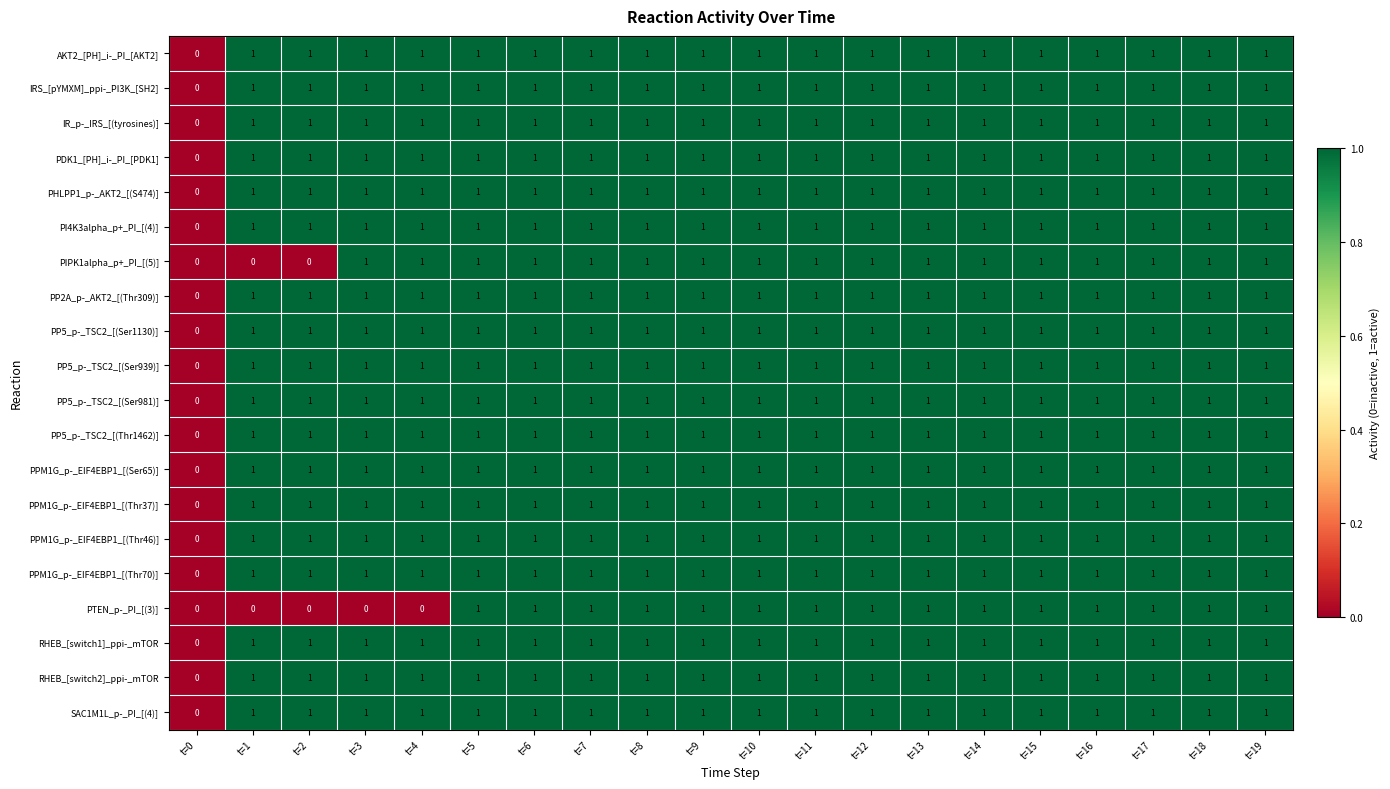

At which label does IRS_[pYMXM]_ppi-_PI3K_[SH2] reach its minimum?

t=0